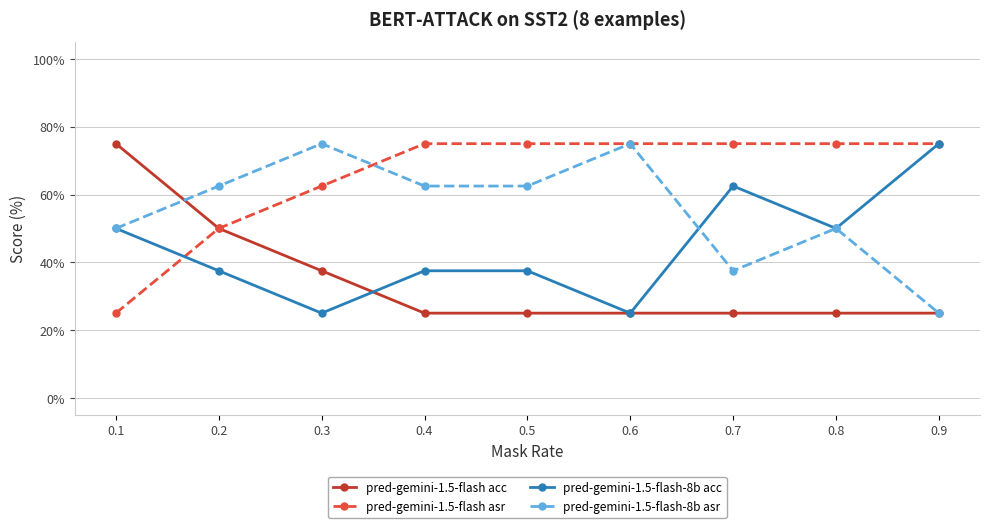

What is the total value across all series at 0.7?

200.0